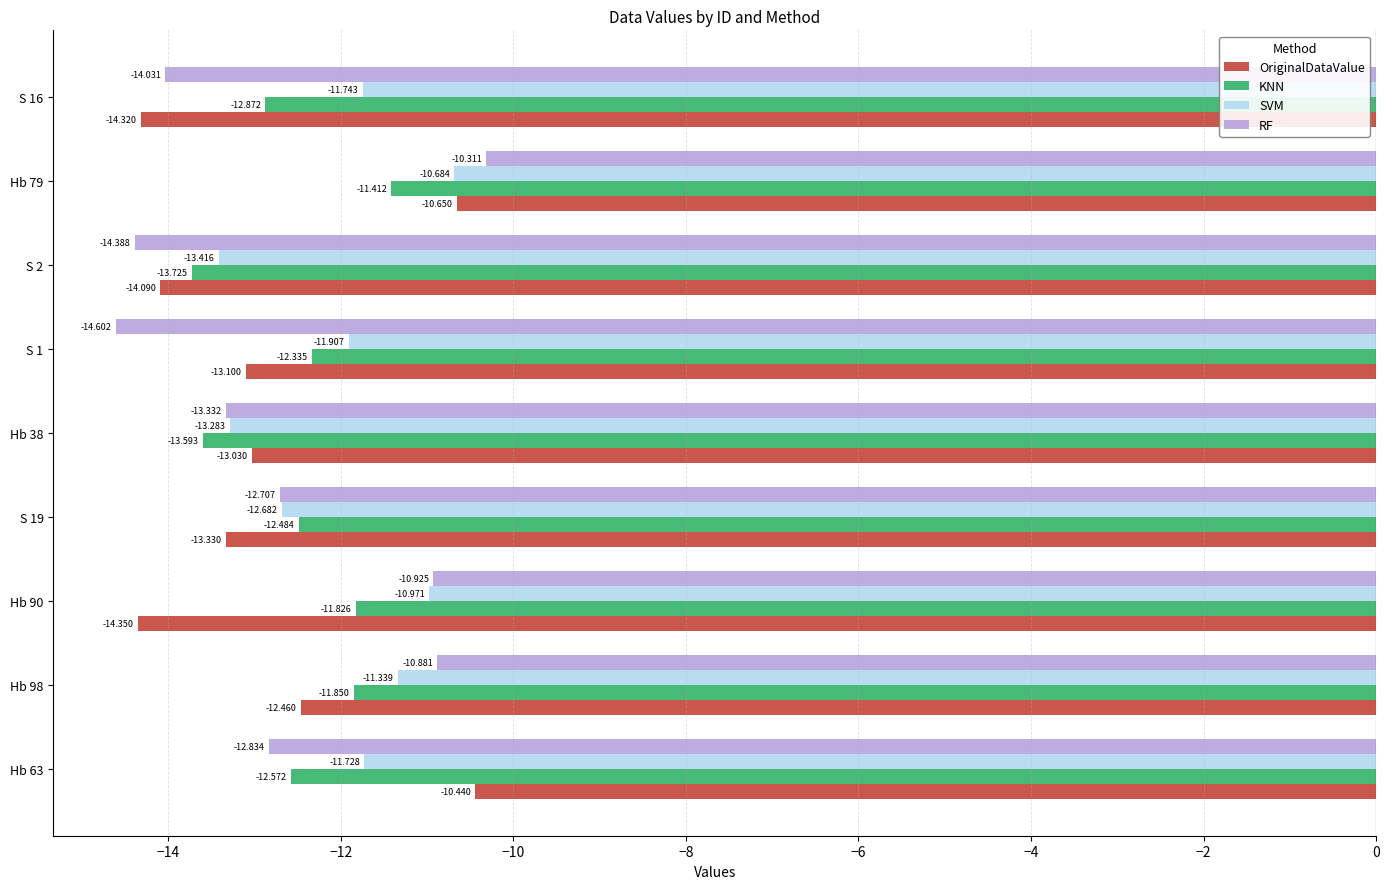

List the series in order of their overall mean, lowest first.

OriginalDataValue, RF, KNN, SVM